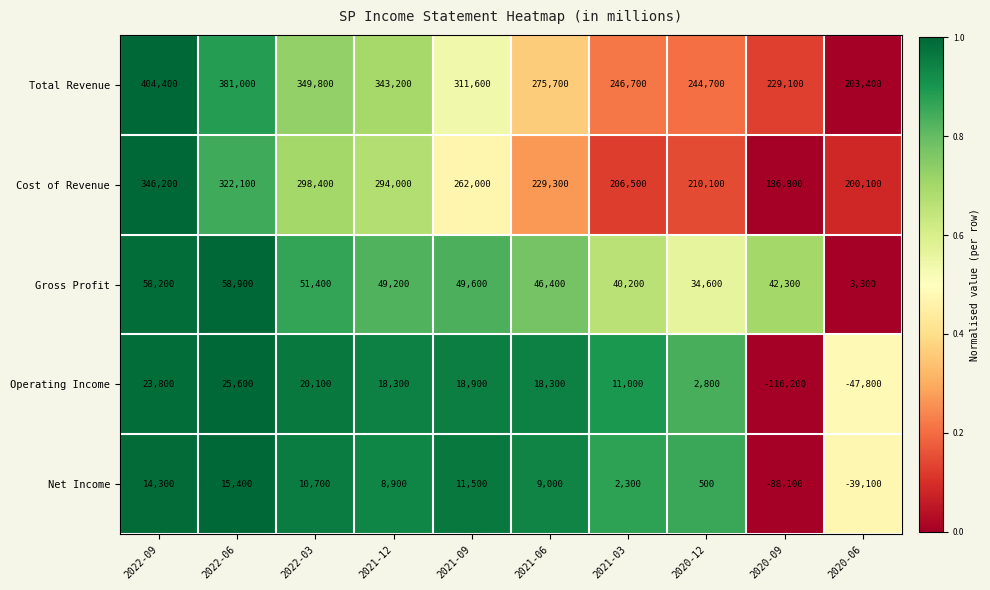

What is the sum of all Total Revenue values?

2989600